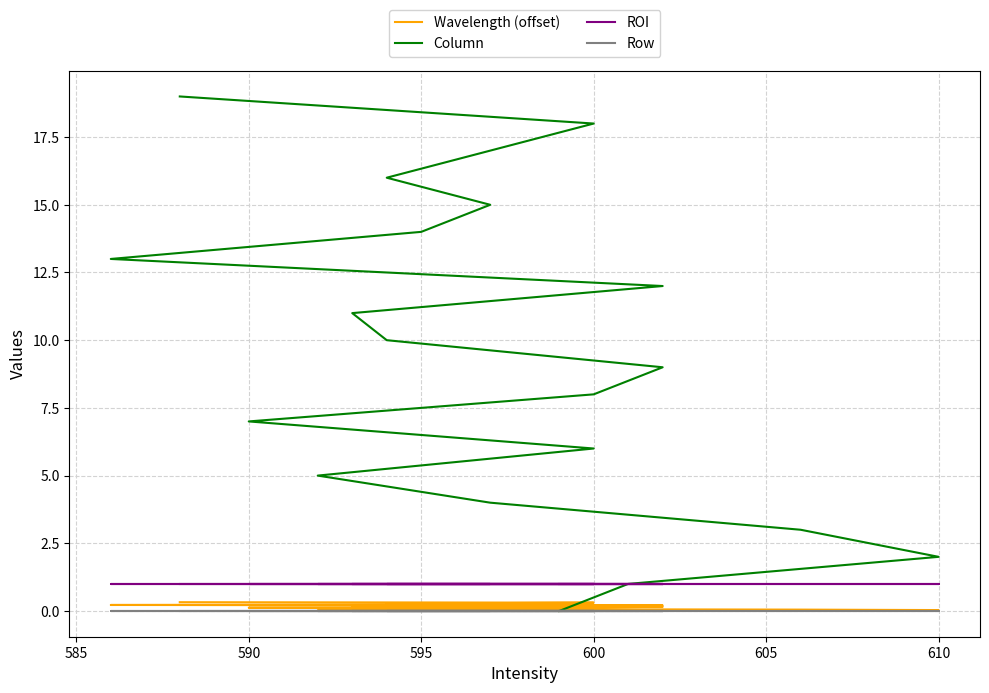

What are all the series names shown in the legend?

Wavelength (offset), Column, ROI, Row